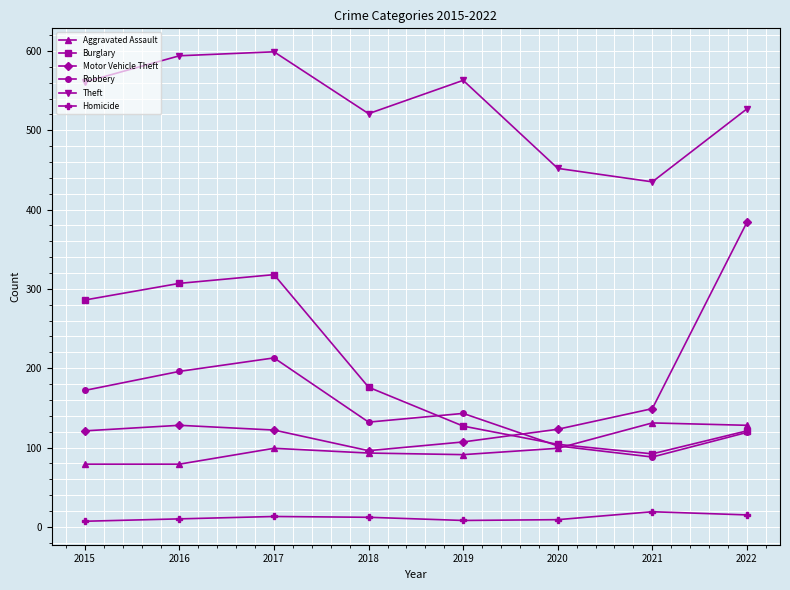

What is the difference between the highest and lowest values at 2016?

584